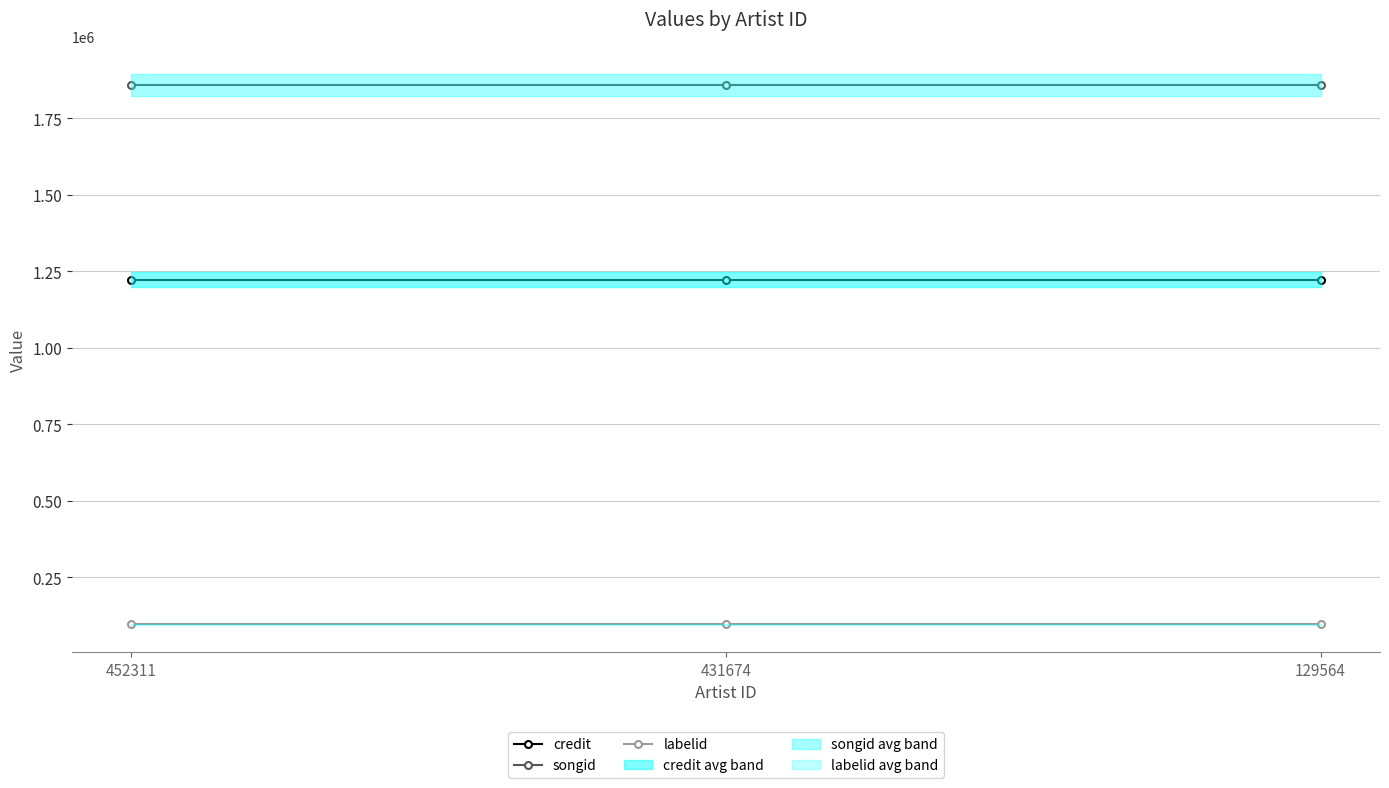

The value of credit at 431674 is 495330. True or false?

False